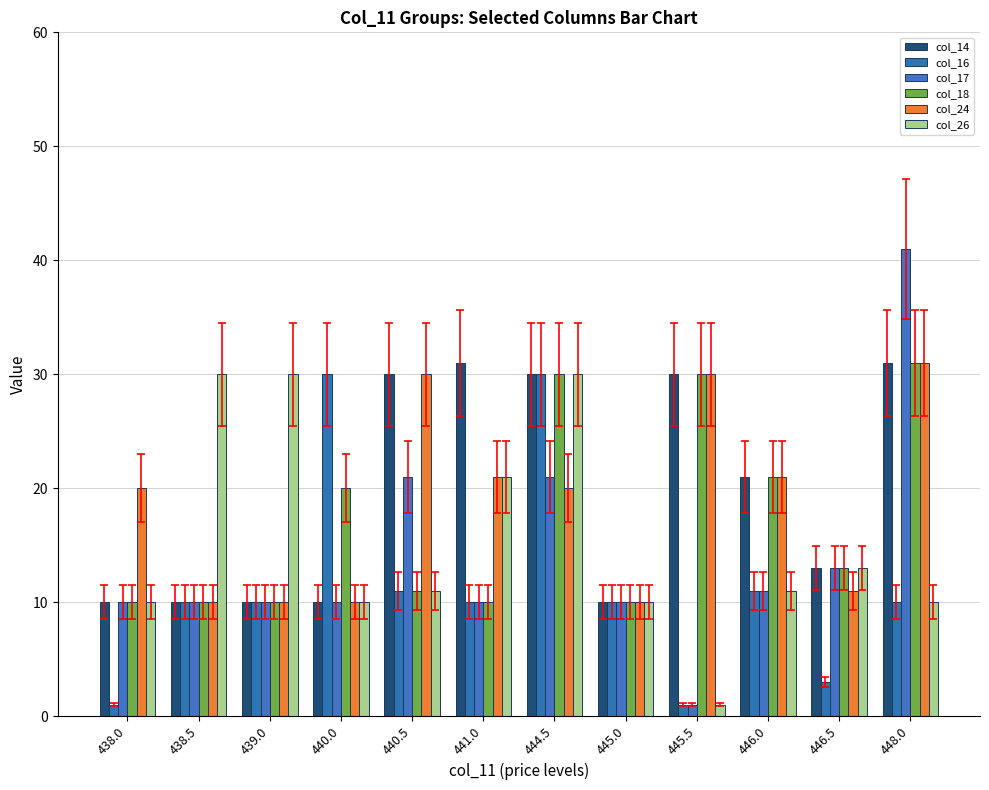

Does the chart contain stacked bars?

No